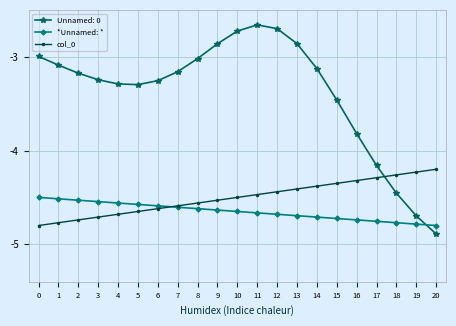

How many data points does each series have?

21